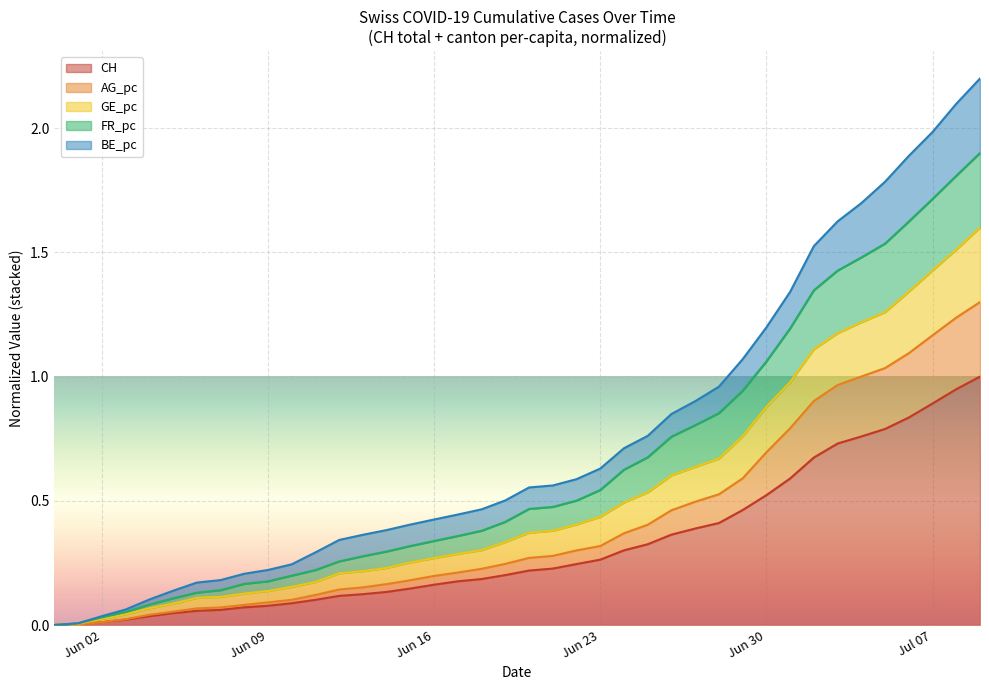

At how many categories does at least one series exceed 0?

39